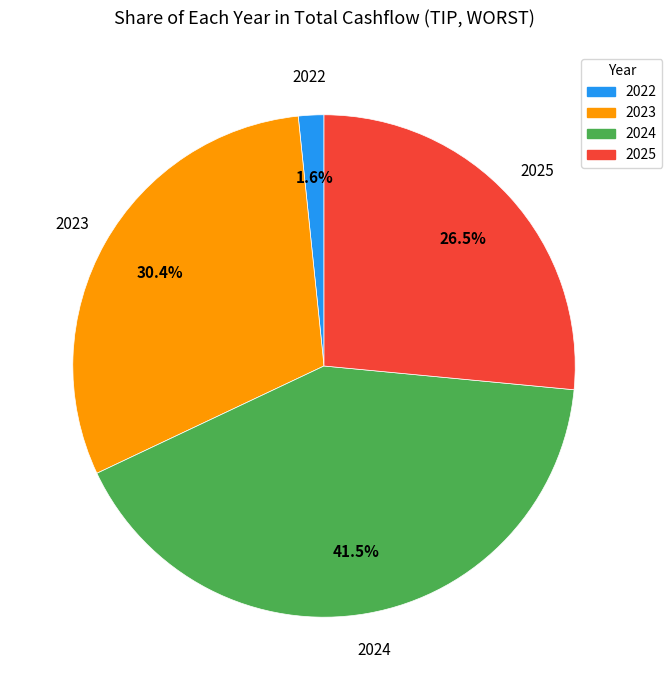

How many segments does this pie chart have?

4